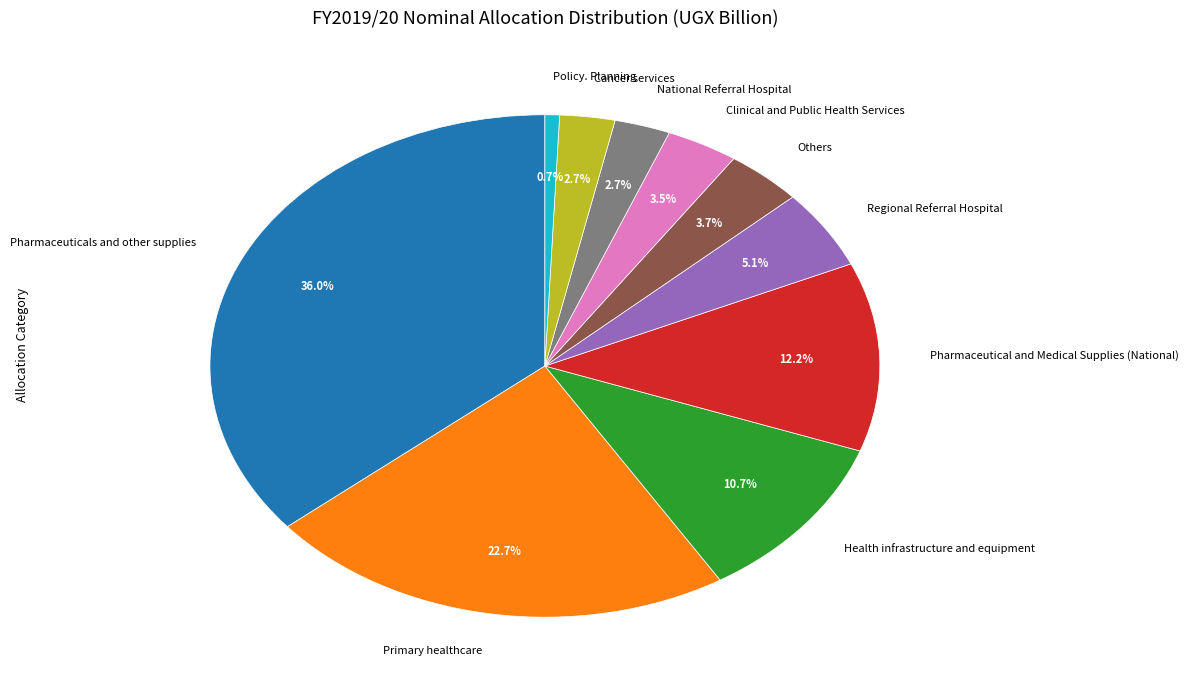

To the nearest percent, what is the combined percentage of Primary healthcare and Pharmaceuticals and other supplies?

59%